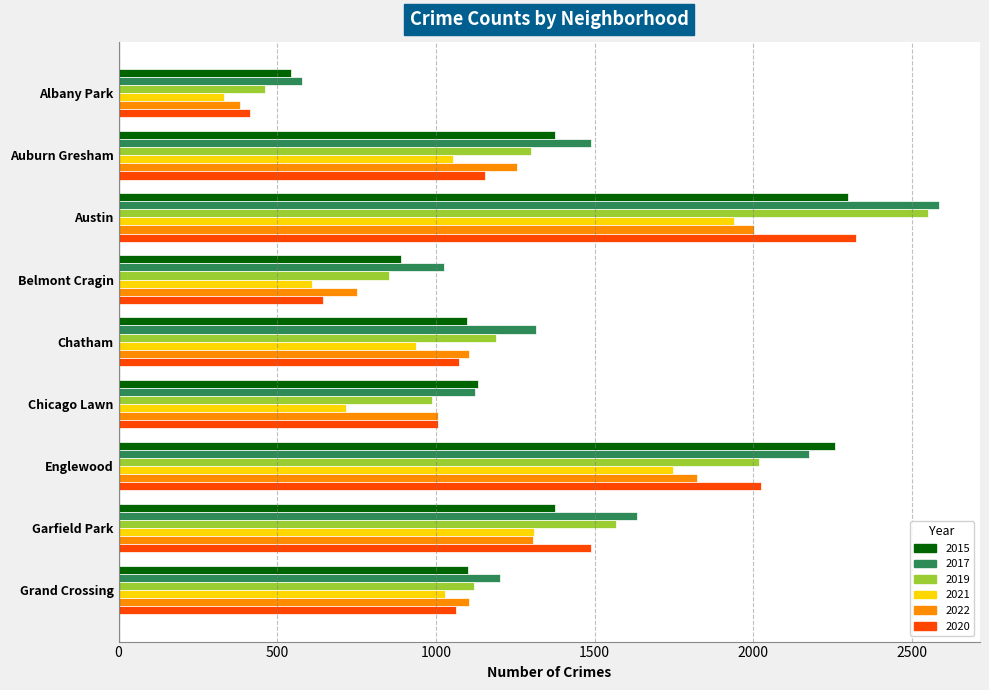

Between Belmont Cragin and Chicago Lawn, which series saw the biggest shift?

2020